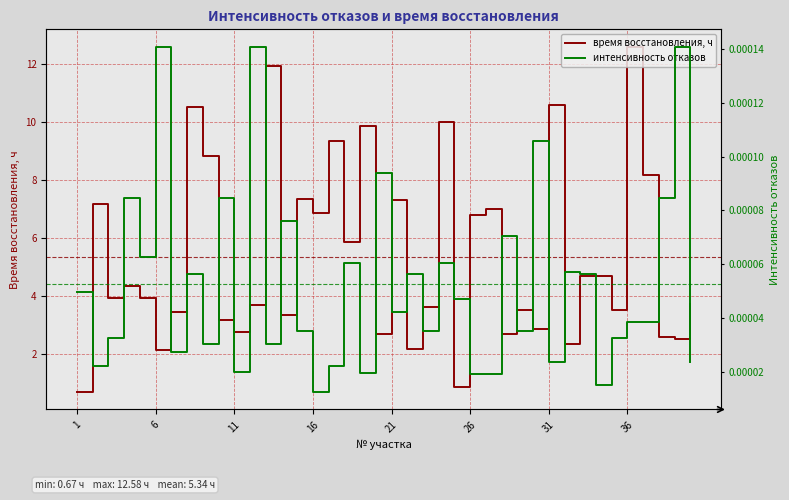

What is the lowest value of the время восстановления, ч series?

0.7